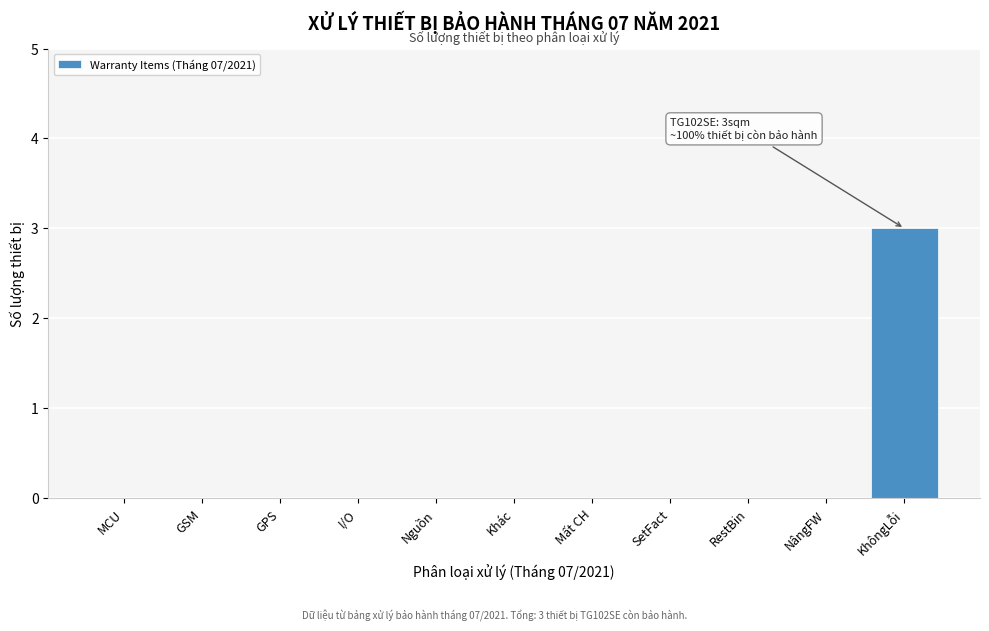

Reading left to right, what are all the values shown in this chart?

MCU=0	GSM=0	GPS=0	I/O=0	Nguồn=0	Khác=0	Mất CH=0	SetFact=0	RestBin=0	NângFW=0	KhôngLỗi=3